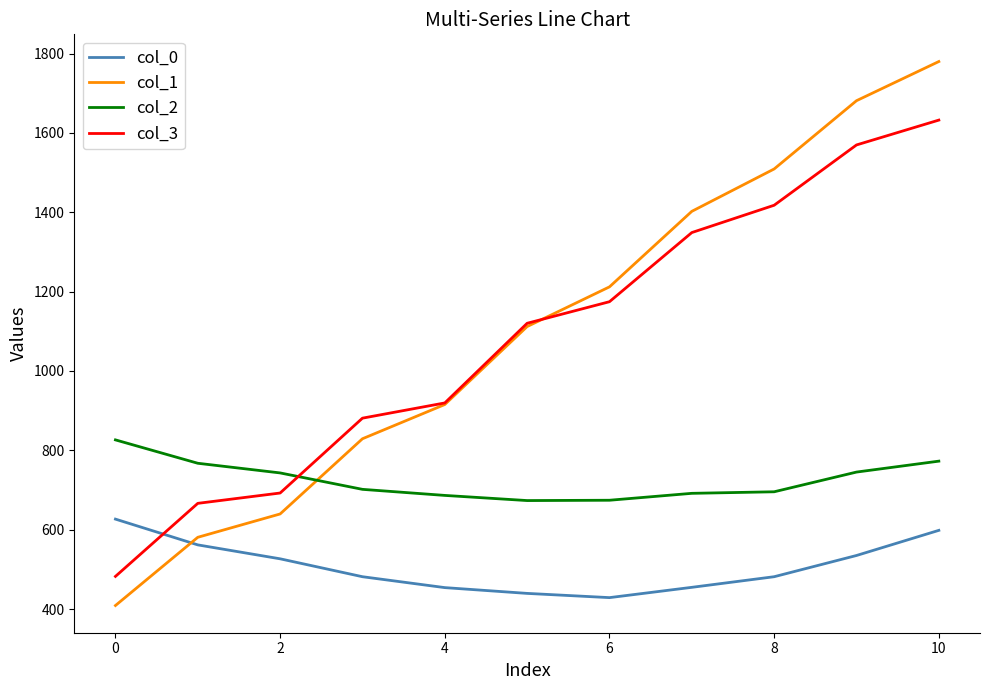

Which series has the widest spread of values?

col_1